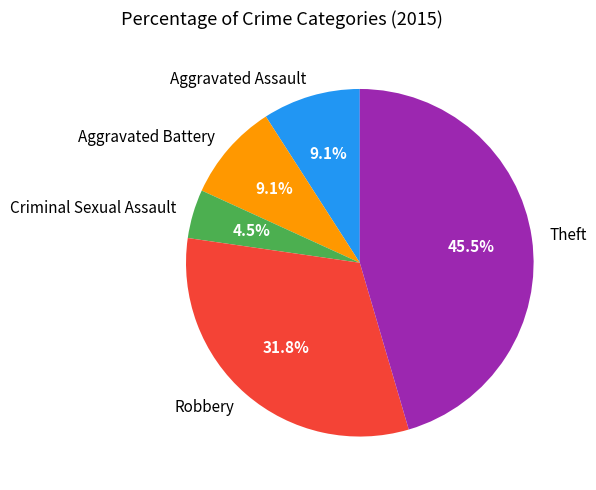

Count the number of slices in the pie.

5